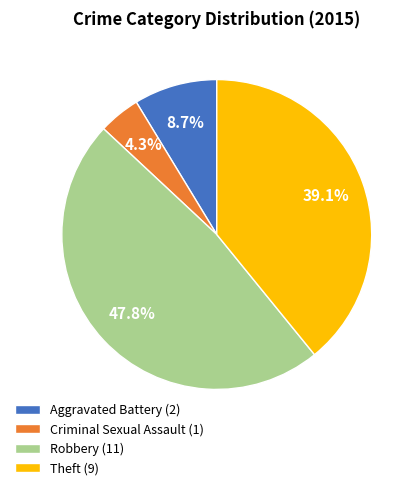

How many slices are in this pie chart?

4